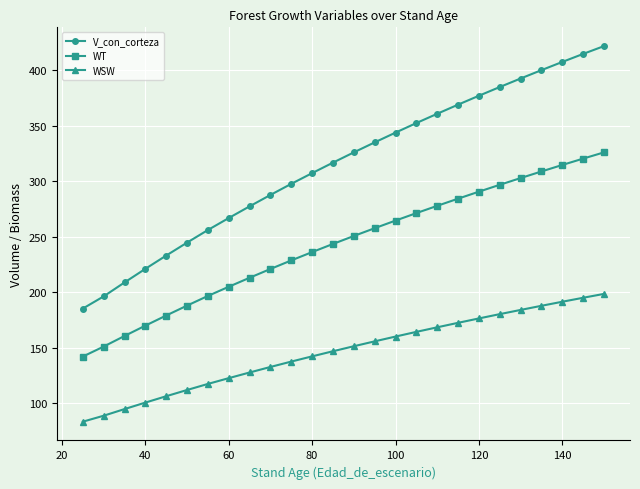

Which series has the largest total across all categories?

V_con_corteza